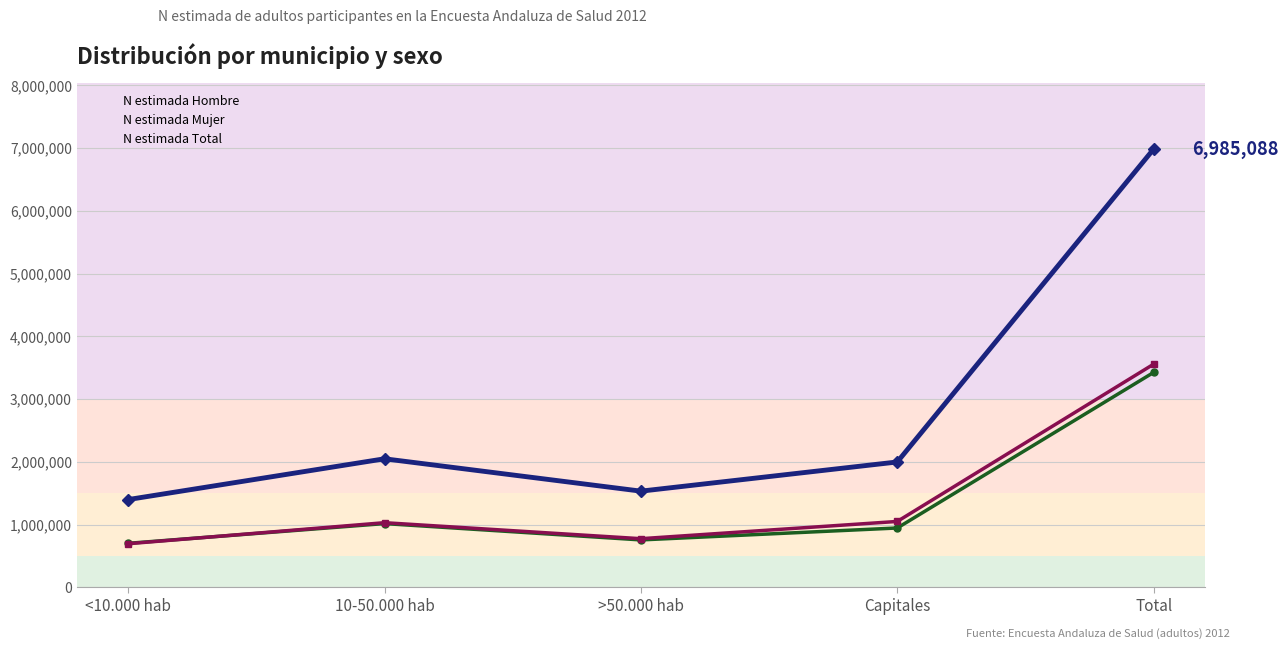

What is the label of the 1st point from the right?

Total